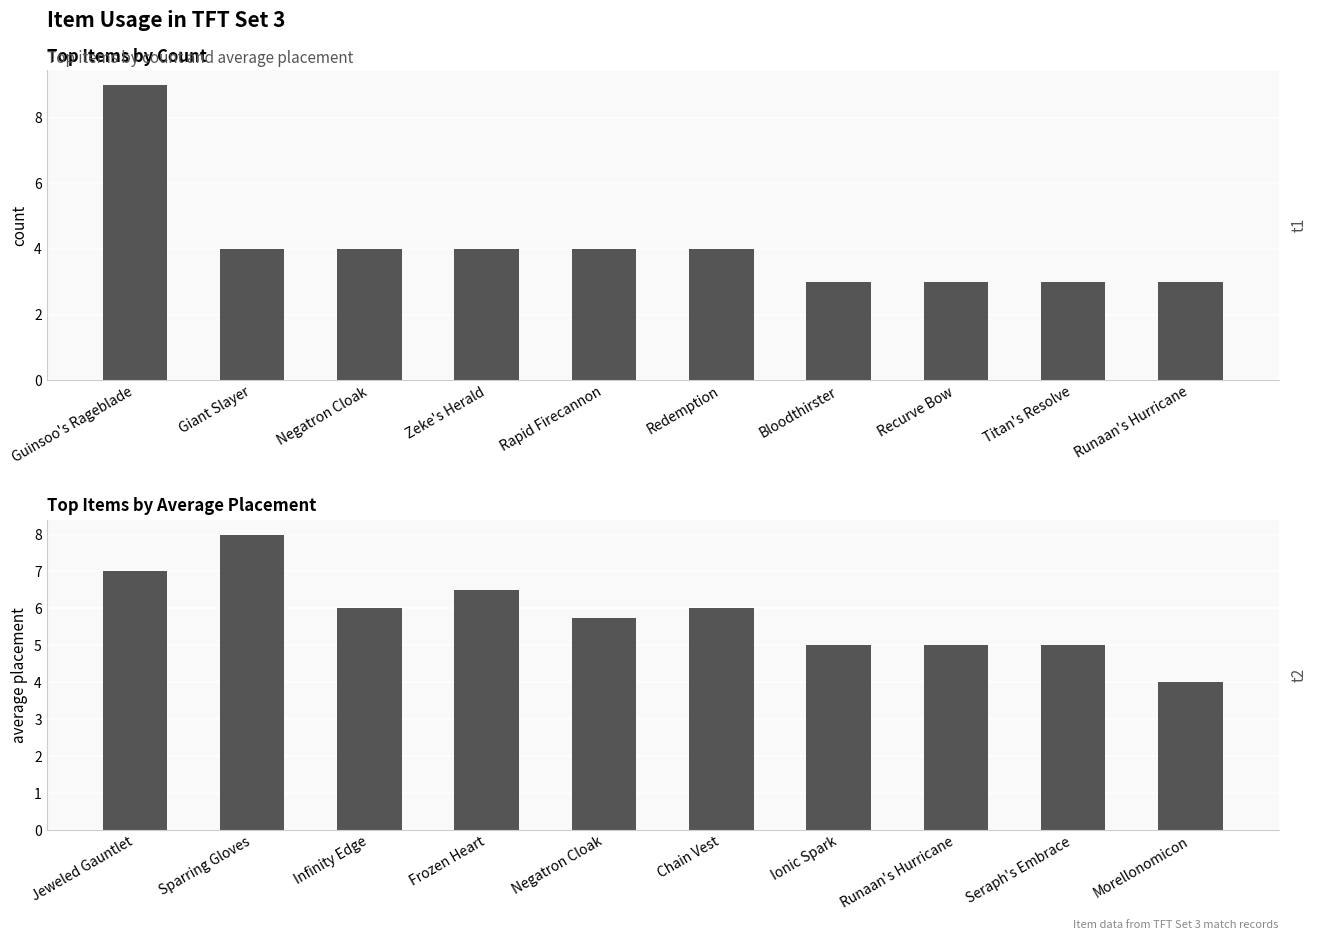

How many groups of bars are there?

10